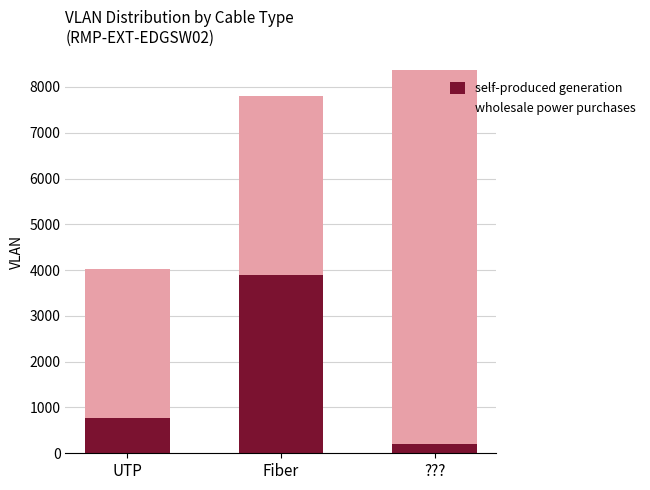

At which label is self-produced generation closest to 2051?

UTP